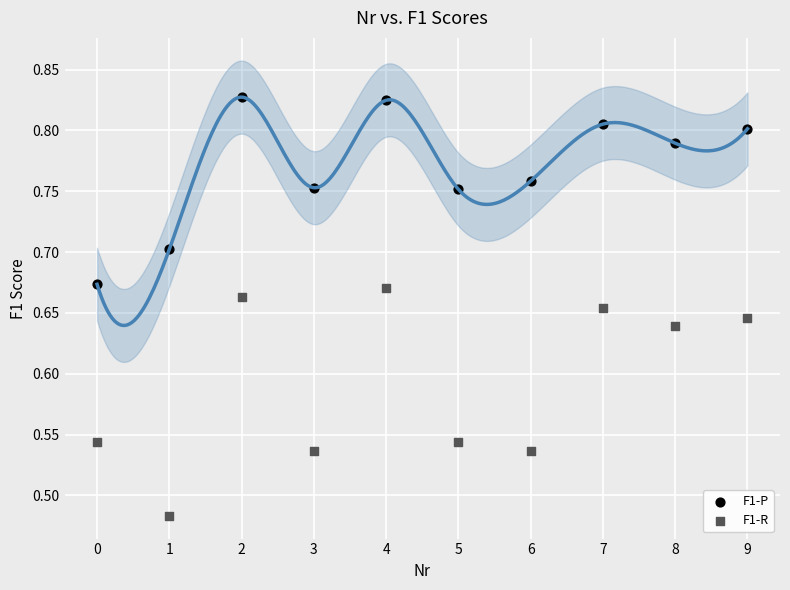

Which series contains the highest Y value?

F1-P